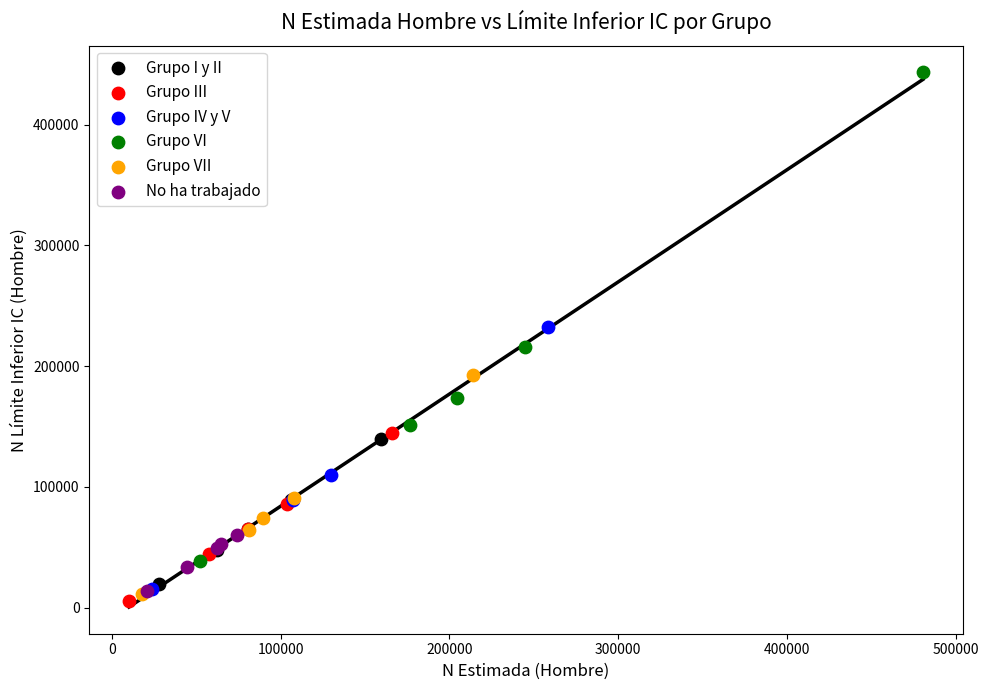

Which series contains the lowest Y value?

Grupo III